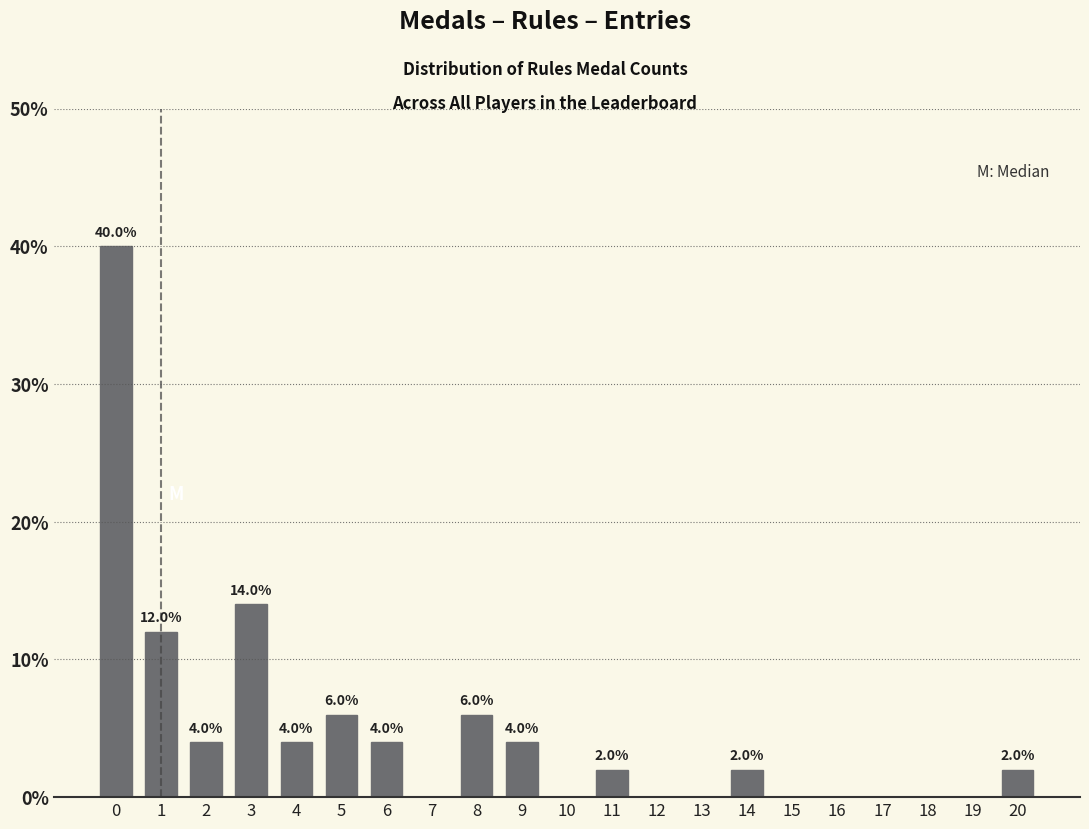

Reading left to right, what are all the values shown in this chart?

0=40.0	1=12.0	2=4.0	3=14.0	4=4.0	5=6.0	6=4.0	7=0.0	8=6.0	9=4.0	10=0.0	11=2.0	12=0.0	13=0.0	14=2.0	15=0.0	16=0.0	17=0.0	18=0.0	19=0.0	20=2.0